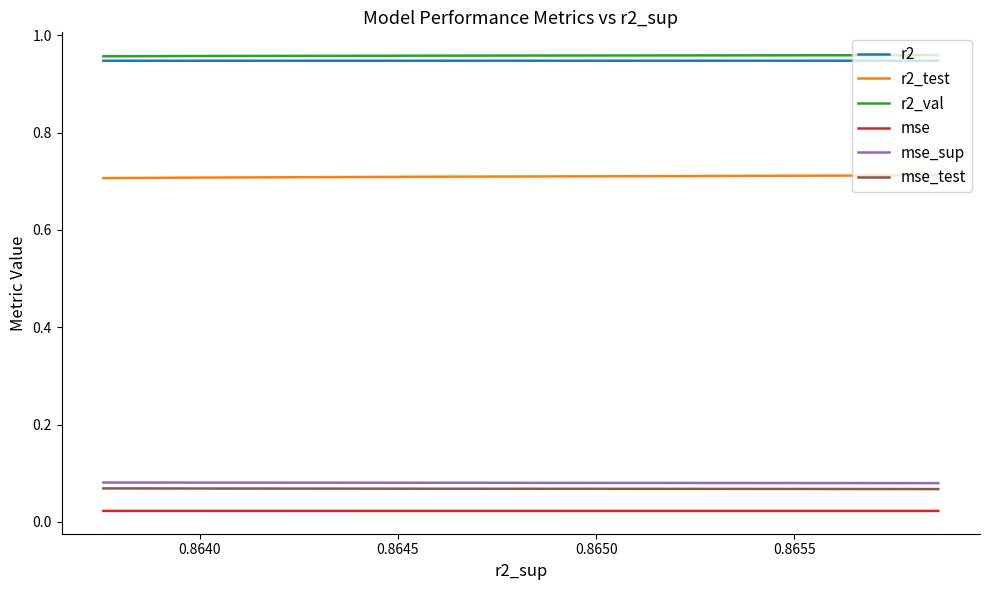

Which series has the largest total across all categories?

r2_val